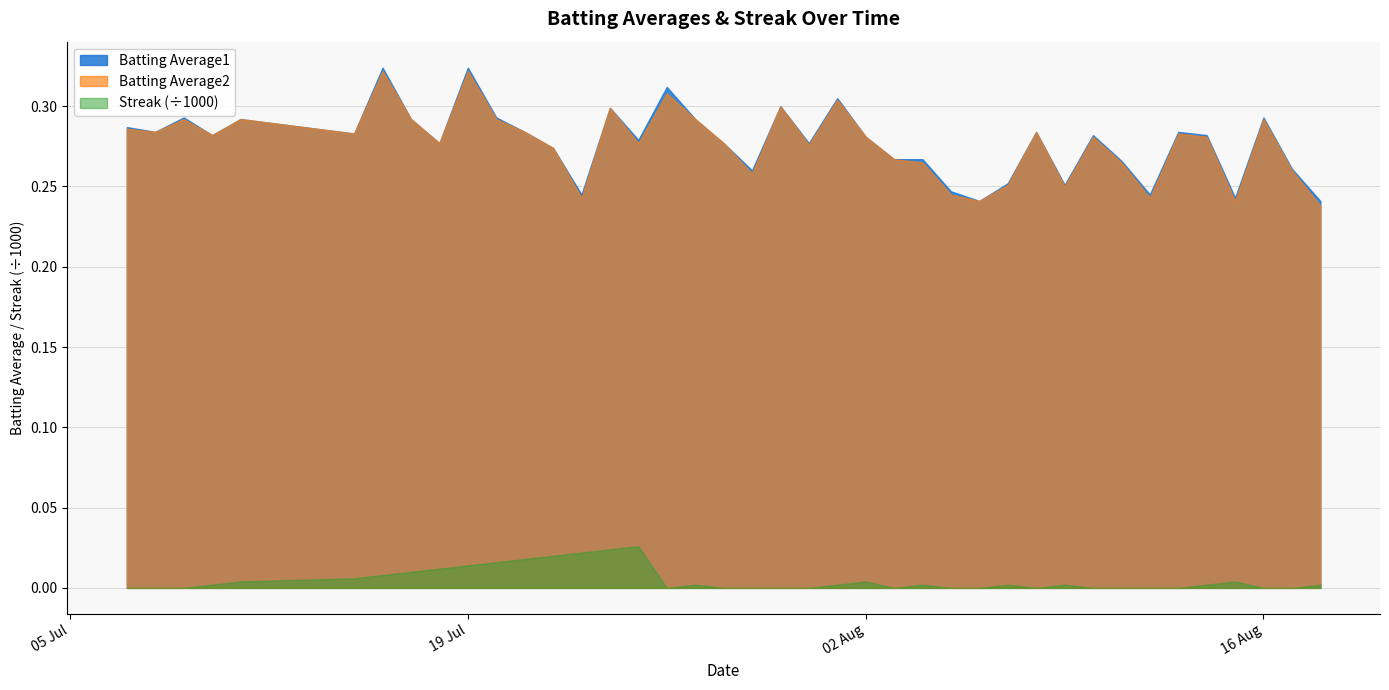

What are all the series names shown in the legend?

Batting Average1, Batting Average2, Streak (÷1000)